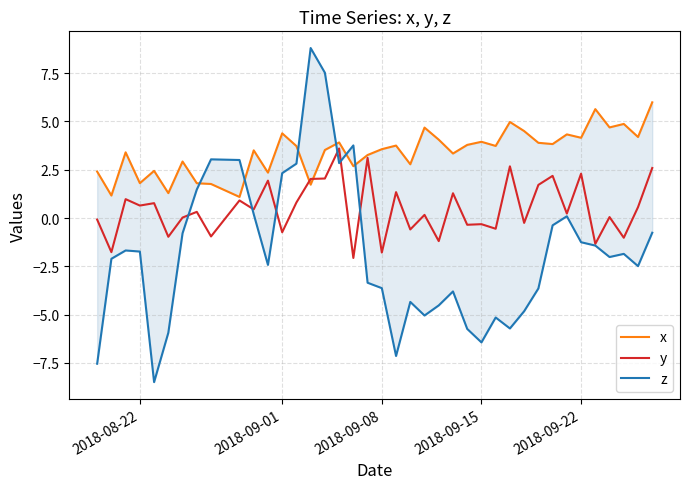

What is the minimum value for y?

-2.1